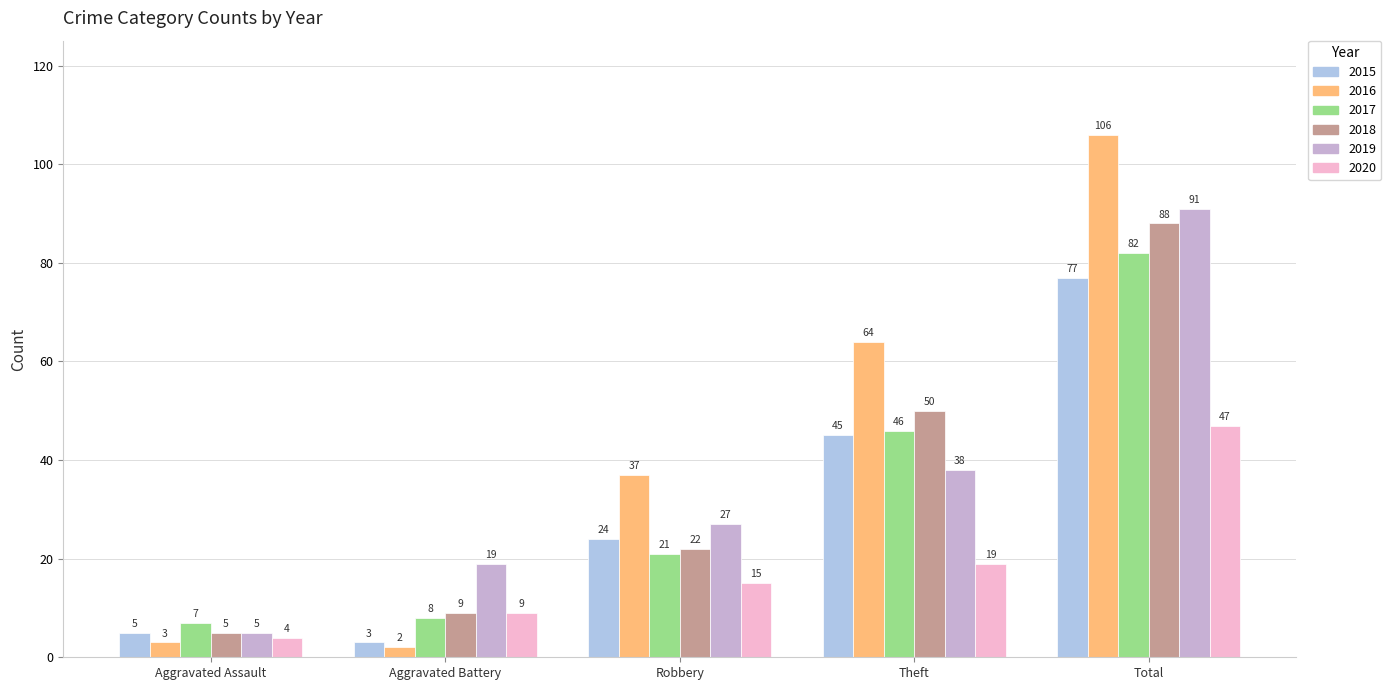

How many bars are there in each group?

6